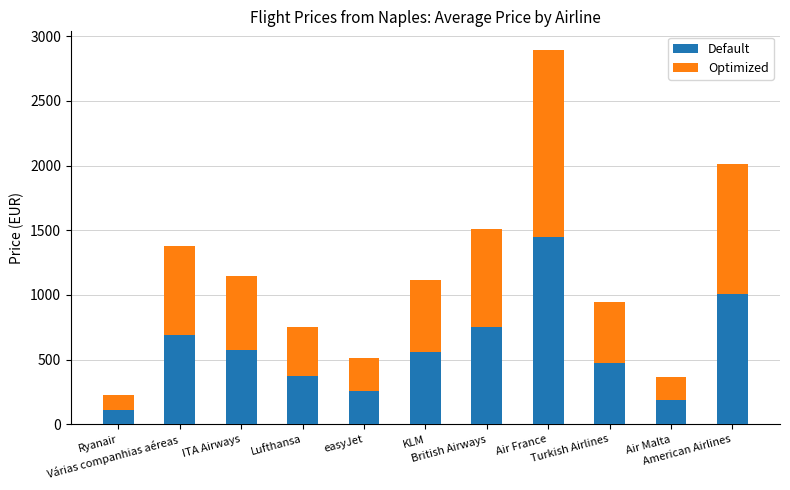

What is the minimum value for Default?

113.2